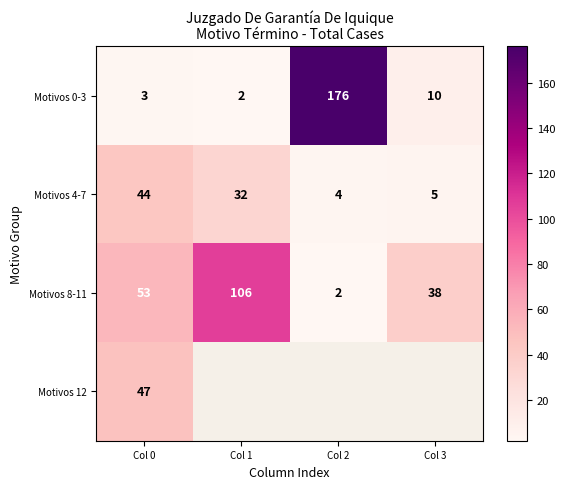

Count the number of data series in this chart.

4